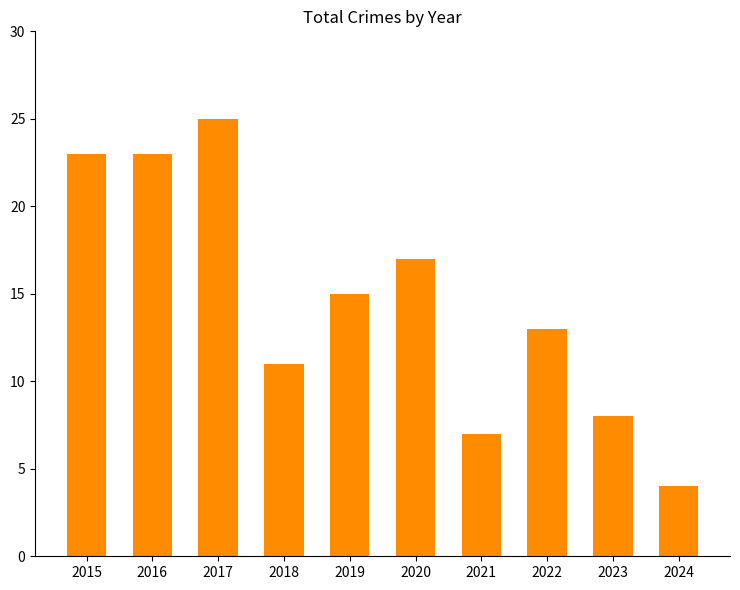

Between 2015 and 2024, which is larger?

2015